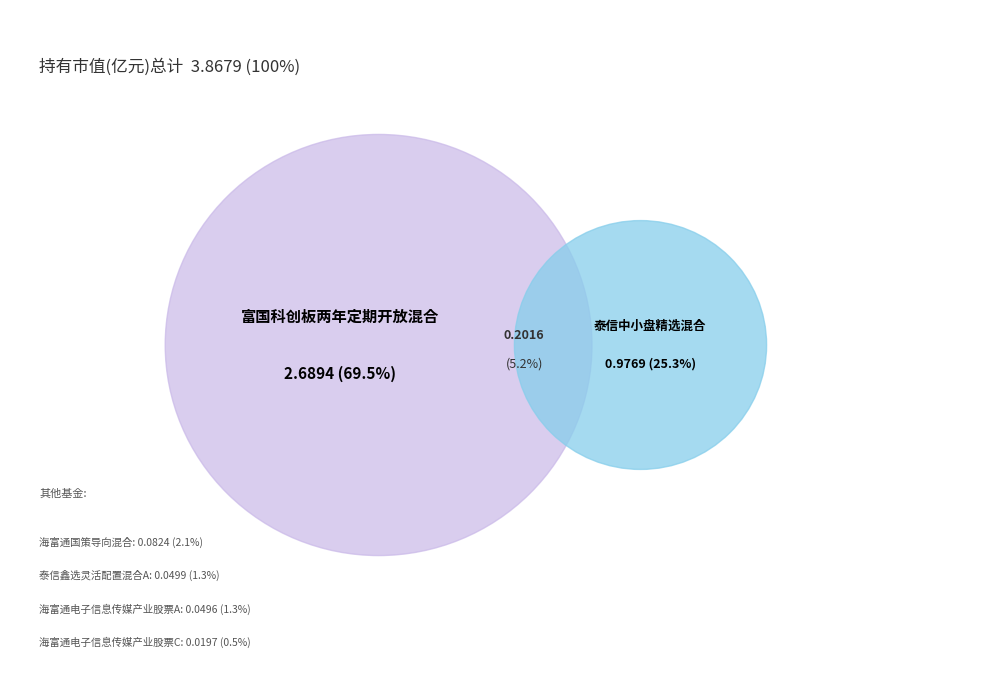

Is the sum of 海富通国策导向混合 and 海富通电子信息传媒产业股票A greater than half?

No